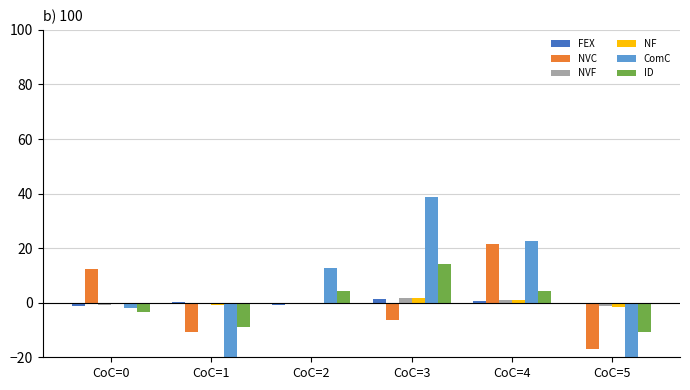

What is the greatest value displayed?

38.6